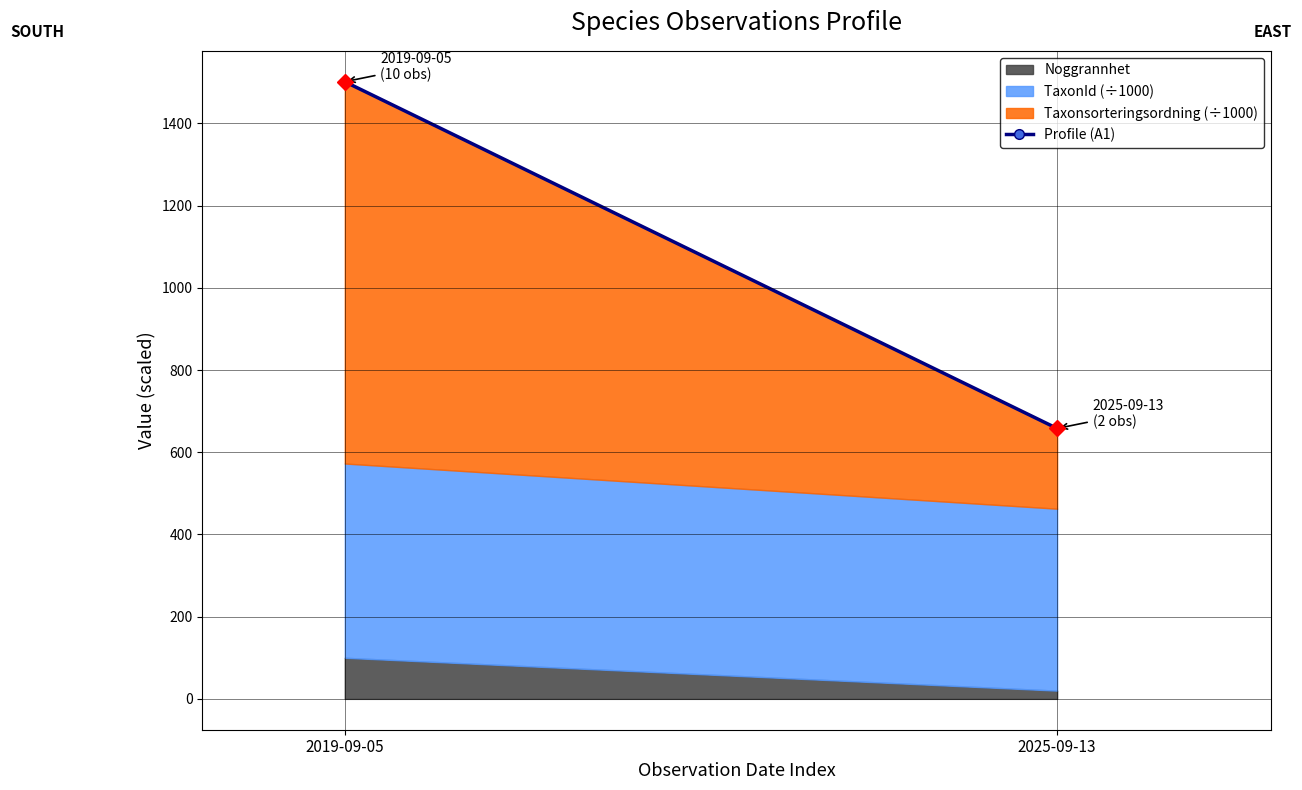

How many lines are shown in the chart?

3